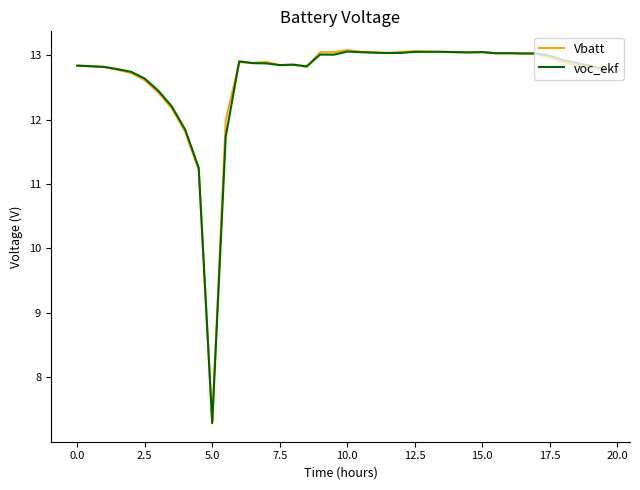

What is the average value of the voc_ekf series?

12.7